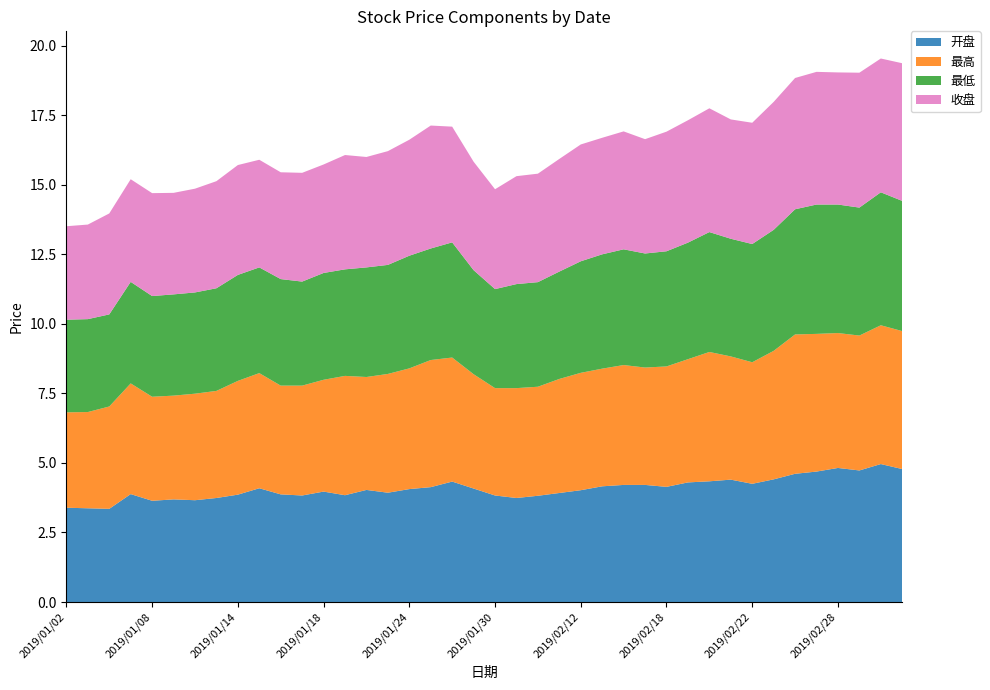

Reading right to left, transcribe all the data shown in this chart.

开盘: 4.8	5.0	4.7	4.8	4.7	4.6	4.4	4.2	4.4	4.3	4.3	4.1	4.2	4.2	4.2	4.0	3.9	3.8	3.7	3.8	4.1	4.3	4.1	4.1	3.9	4.0	3.8	4.0	3.8	3.9	4.1	3.9	3.7	3.7	3.7	3.6	3.9	3.4	3.4	3.4
最高: 5.0	5.0	4.8	4.8	5.0	5.0	4.6	4.4	4.4	4.7	4.4	4.3	4.2	4.3	4.2	4.2	4.1	3.9	4.0	3.9	4.1	4.5	4.6	4.3	4.3	4.1	4.3	4.0	4.0	3.9	4.1	4.1	3.9	3.8	3.7	3.7	4.0	3.7	3.5	3.4
最低: 4.7	4.8	4.6	4.6	4.7	4.5	4.3	4.2	4.2	4.3	4.2	4.1	4.1	4.2	4.1	4.0	3.9	3.8	3.7	3.6	3.7	4.1	4.0	4.0	3.9	3.9	3.8	3.8	3.7	3.8	3.8	3.8	3.7	3.6	3.6	3.6	3.6	3.3	3.3	3.3
收盘: 5.0	4.8	4.8	4.8	4.8	4.7	4.6	4.4	4.3	4.5	4.4	4.3	4.1	4.2	4.2	4.2	4.0	3.9	3.9	3.6	3.9	4.2	4.4	4.2	4.1	4.0	4.1	3.9	3.9	3.8	3.9	4.0	3.9	3.7	3.6	3.7	3.7	3.6	3.4	3.4